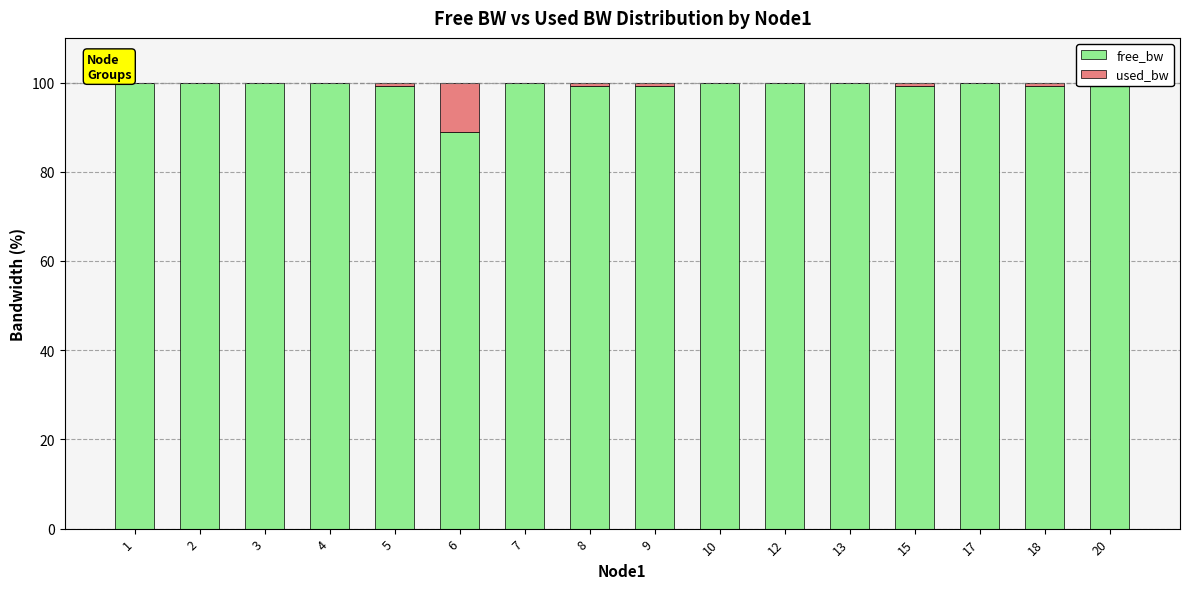

Is it true that free_bw equals 99.8 at 10?

True